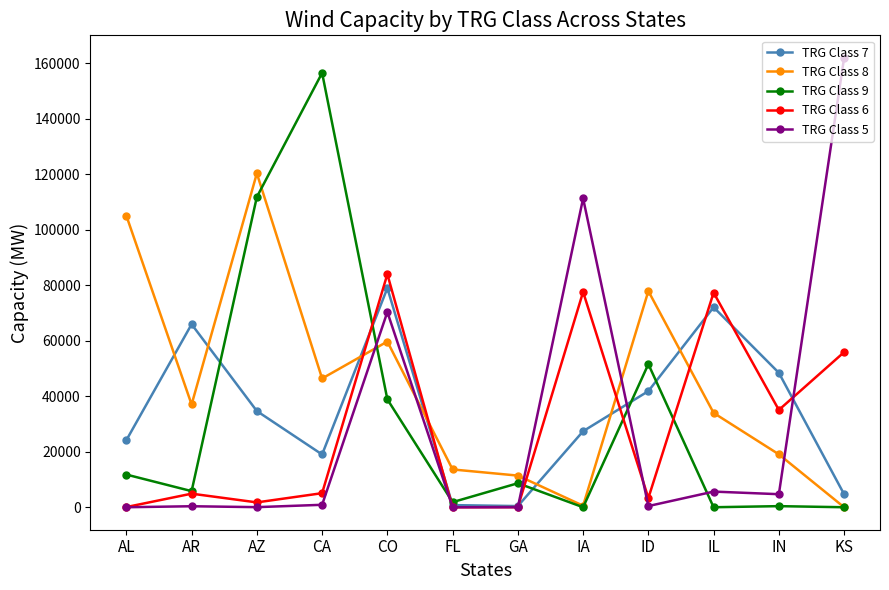

How many data points does each series have?

12